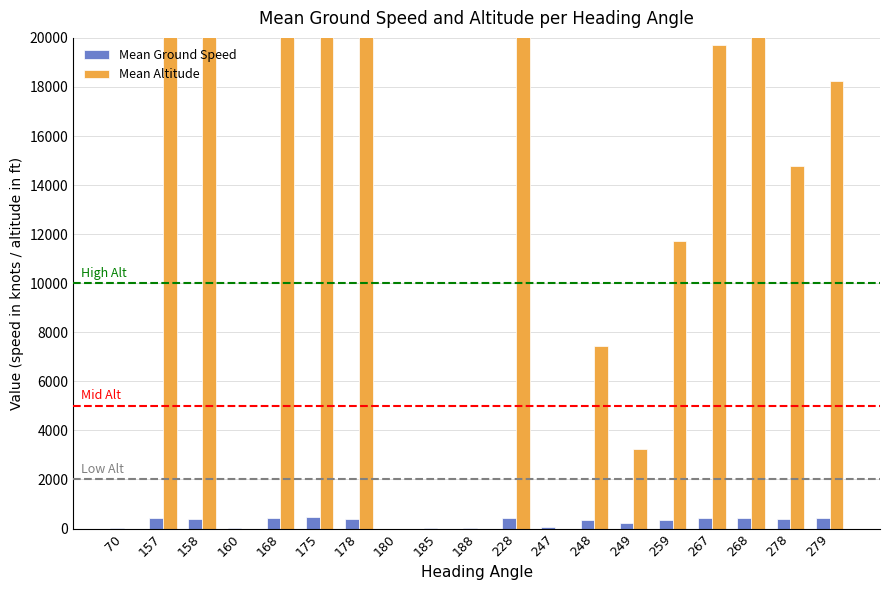

Reading right to left, transcribe all the data shown in this chart.

Mean Ground Speed: 413.0	371.2	434.0	420.0	333.0	235.4	351.0	78.0	429.0	14.0	21.0	0.0	400.0	470.5	413.0	19.0	405.0	411.0	25.5
Mean Altitude: 18225.0	14787.5	21300.0	19725.0	11725.0	3250.0	7441.7	0.0	22275.0	0.0	0.0	0.0	23325.0	31381.2	25425.0	0.0	27875.0	28800.0	0.0